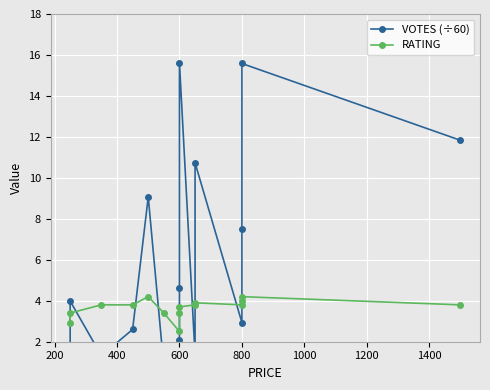

What is the spread (max minus min) of values at 800?

0.9